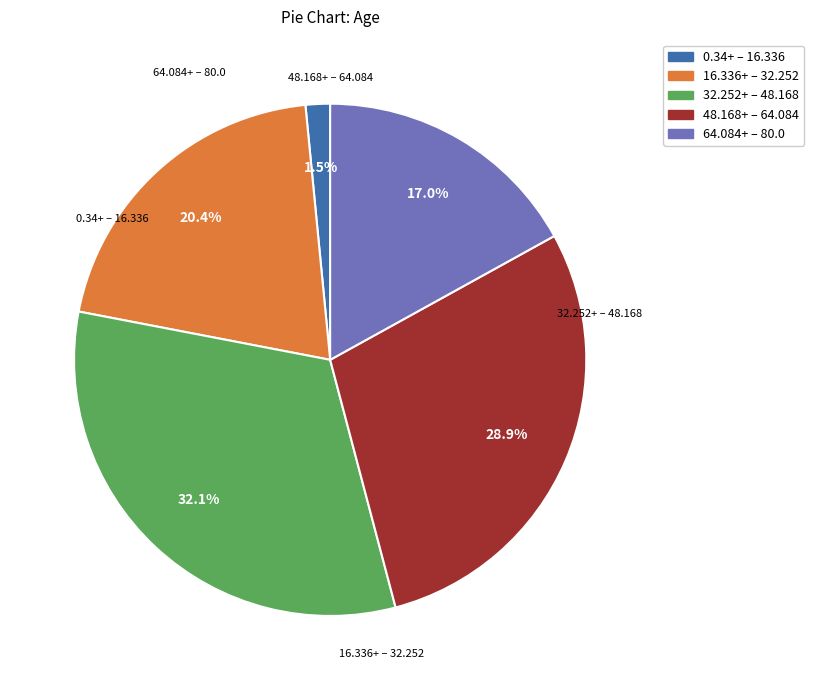

How many segments does this pie chart have?

5